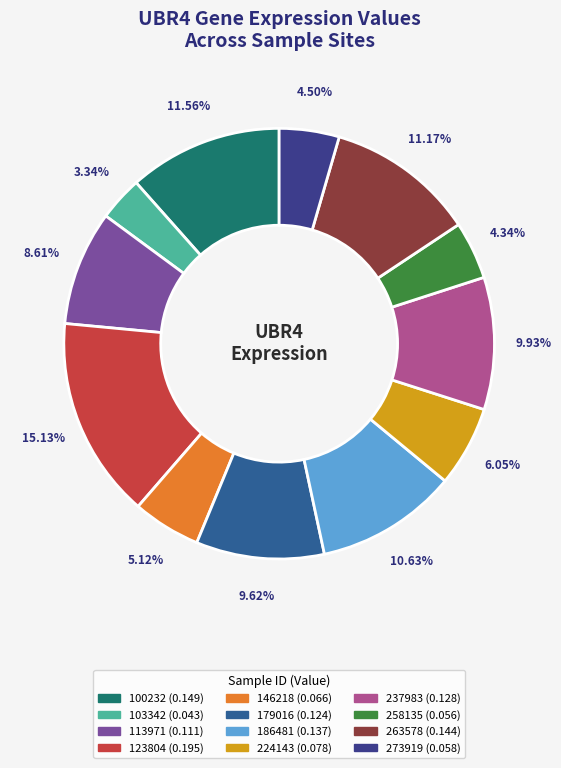

How many slices are in this pie chart?

12